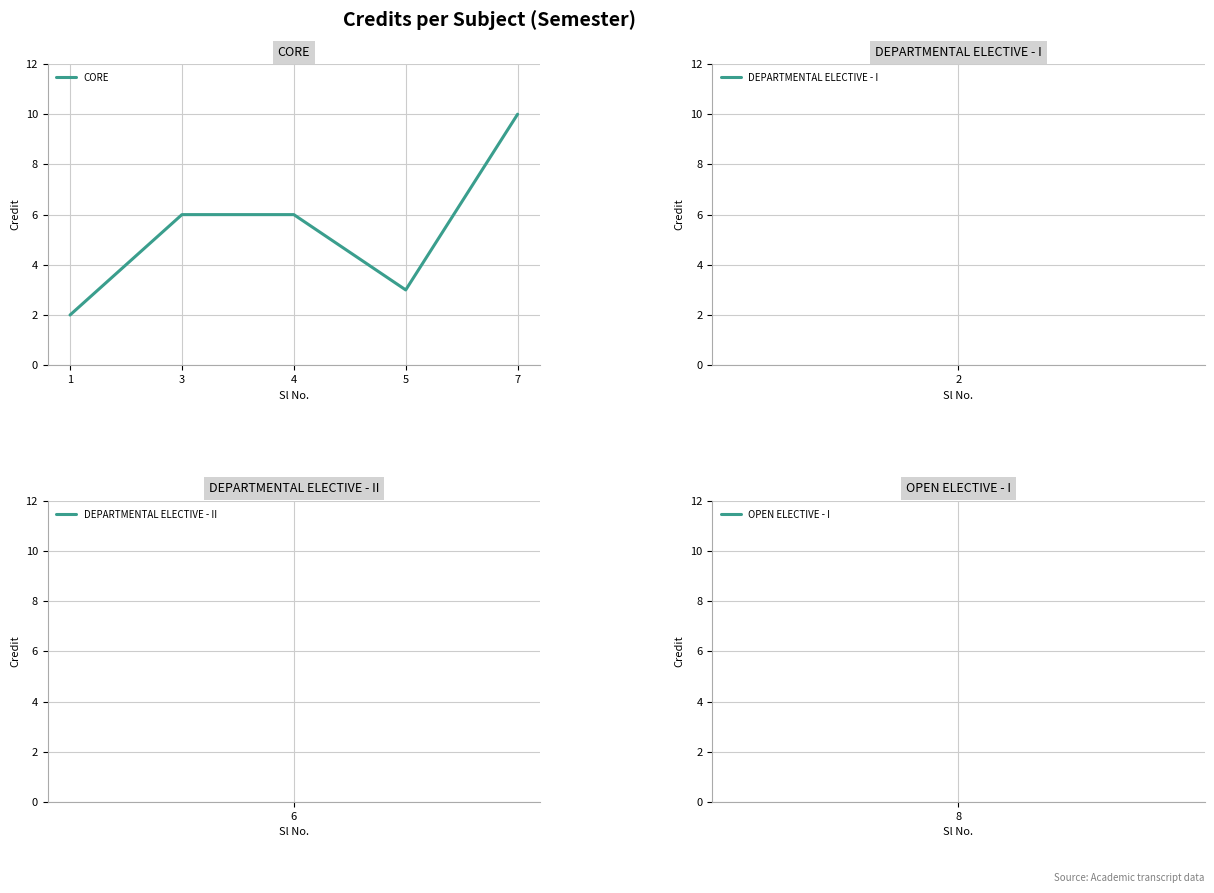

At which category does the chart reach its peak across all series?

7